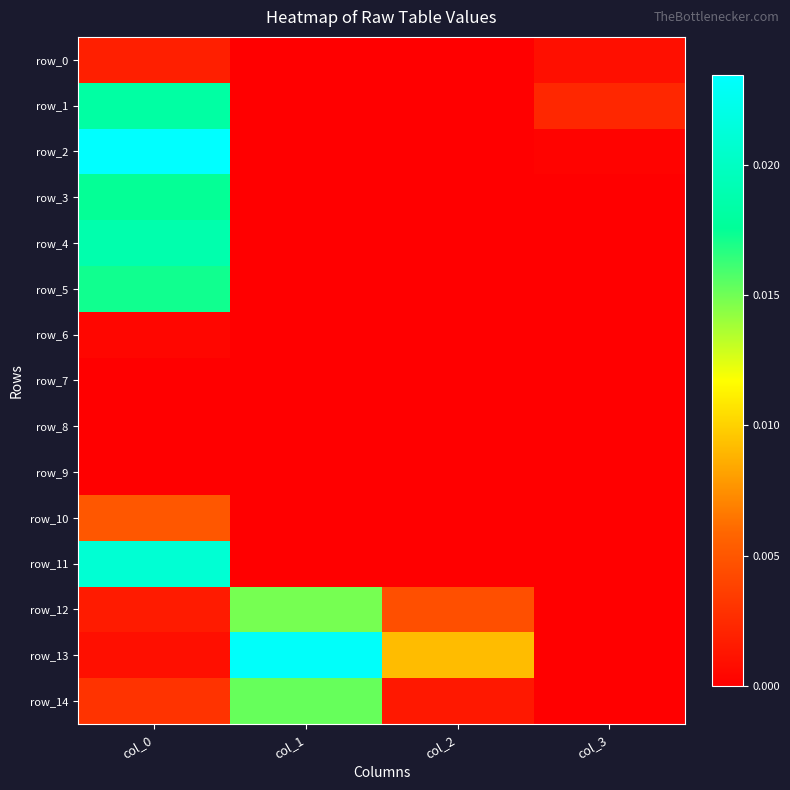

The value of row_2 at col_3 is 0.0. True or false?

True